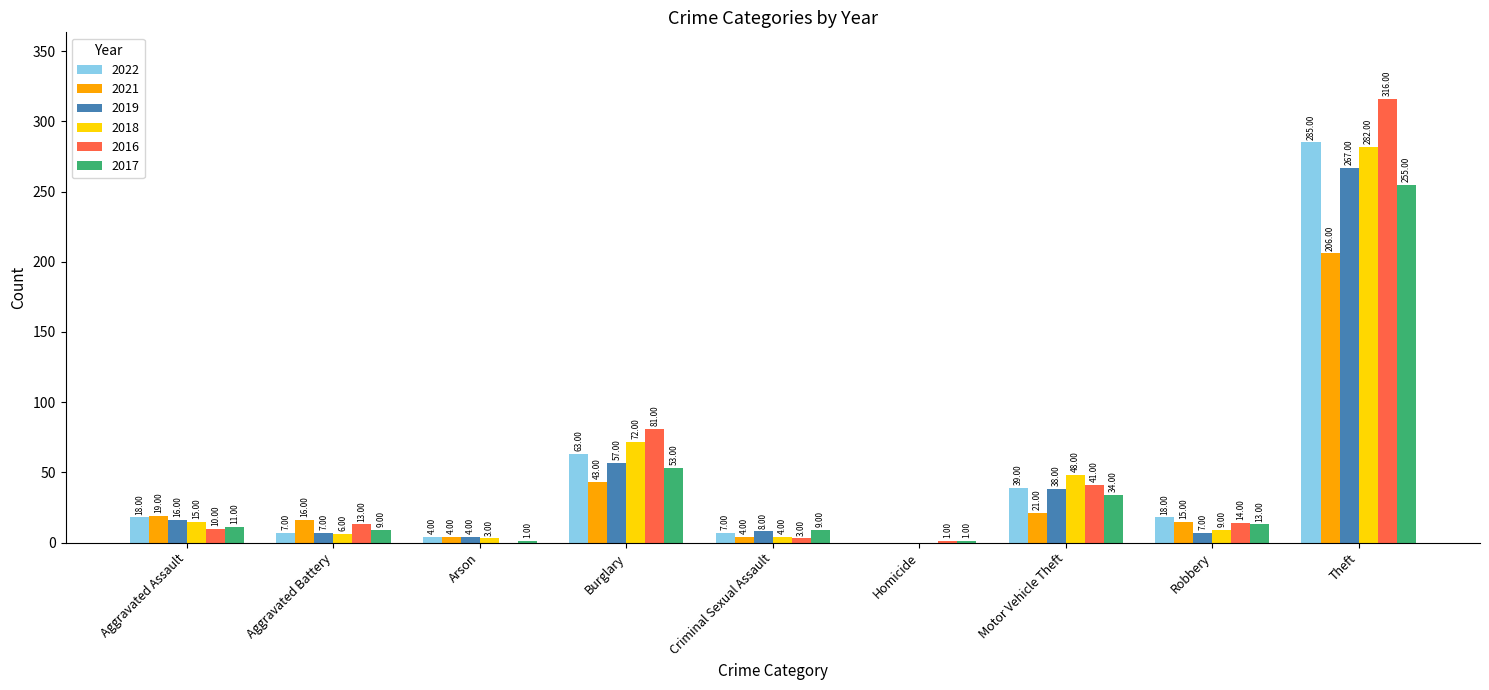

True or false: 2019 has a value of 16 at Aggravated Assault.

True